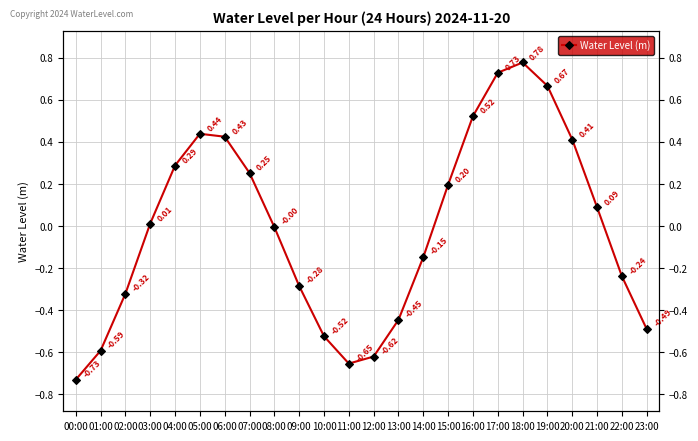

How many points are lower than both their immediate neighbors (excluding endpoints)?

1